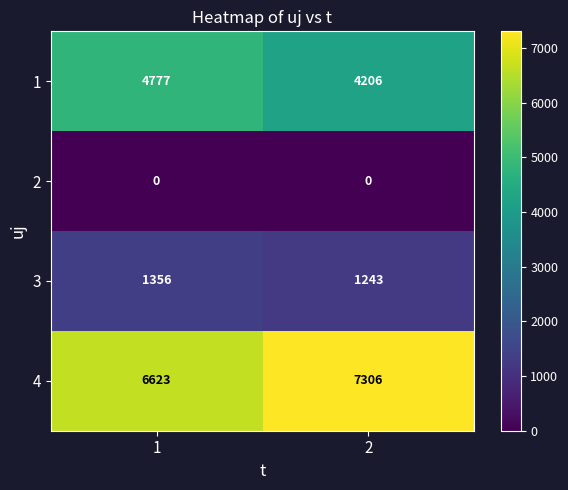

What is the difference between the 3 values at 2 and 1?

113